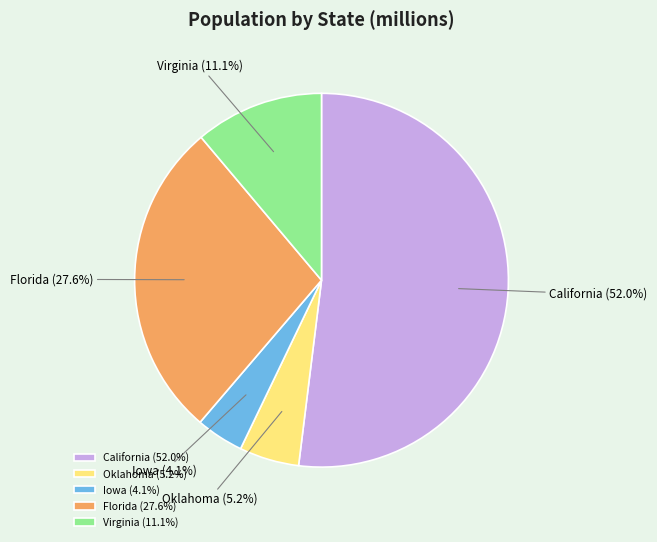

Which has a higher value, Oklahoma or Virginia?

Virginia